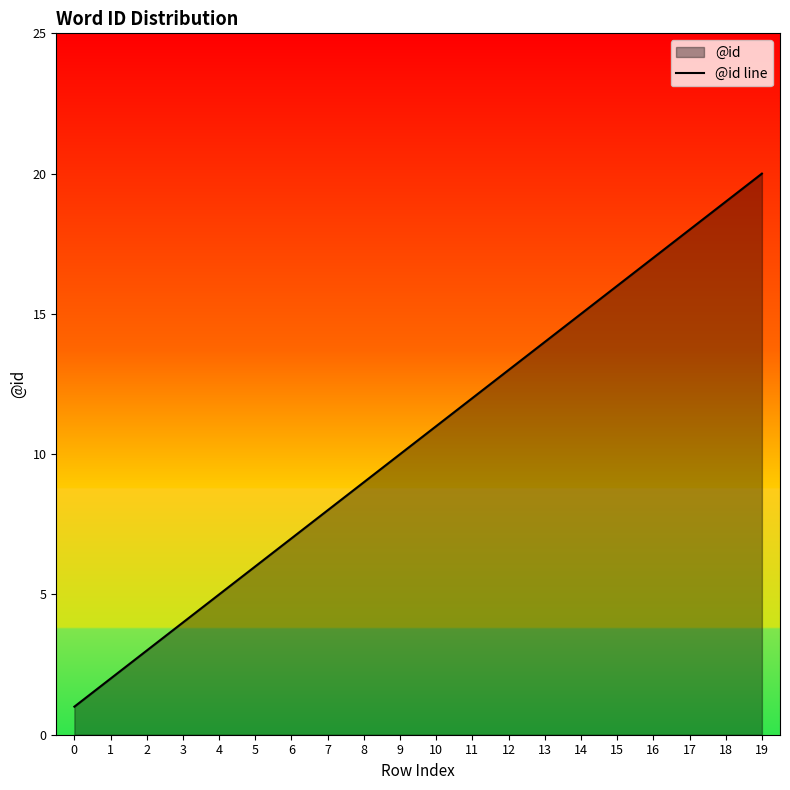

What value does the data have at 3, to the nearest 5?

5